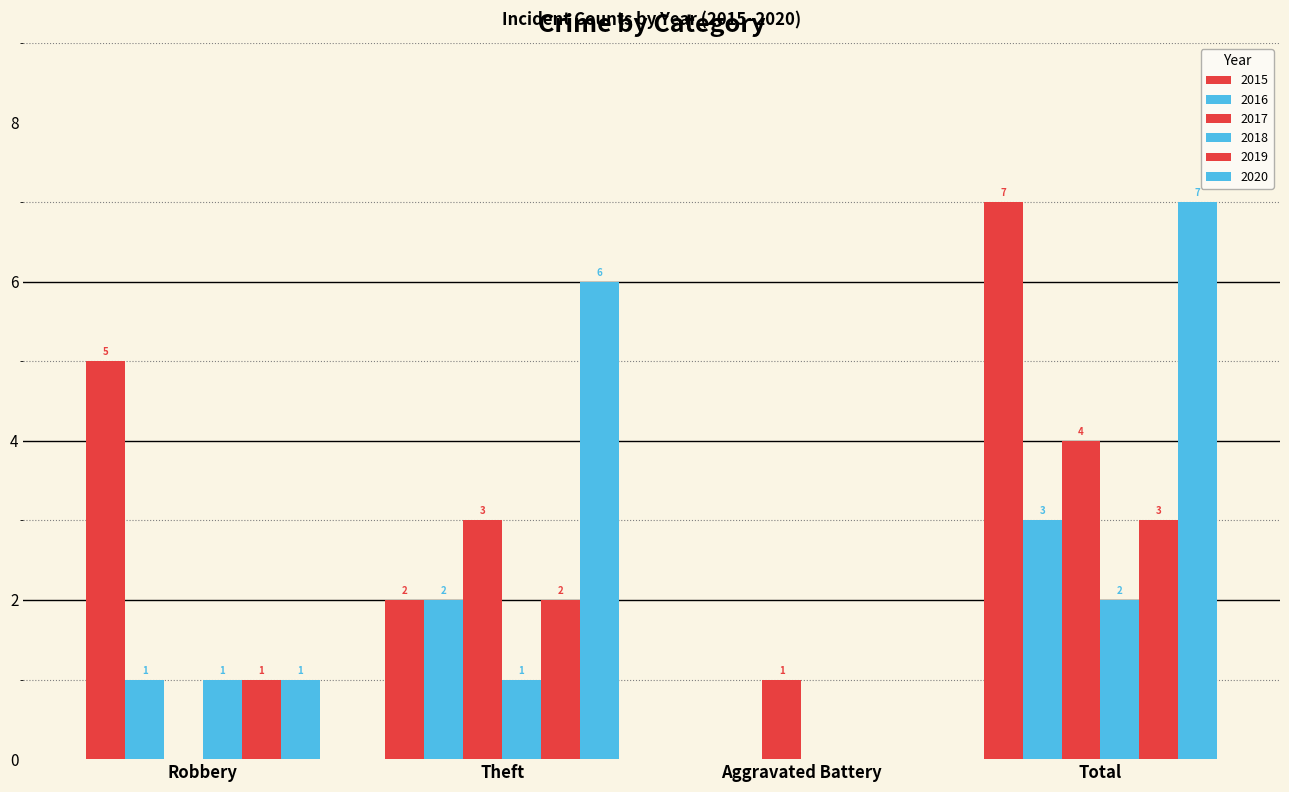

Which series has the widest spread of values?

2015